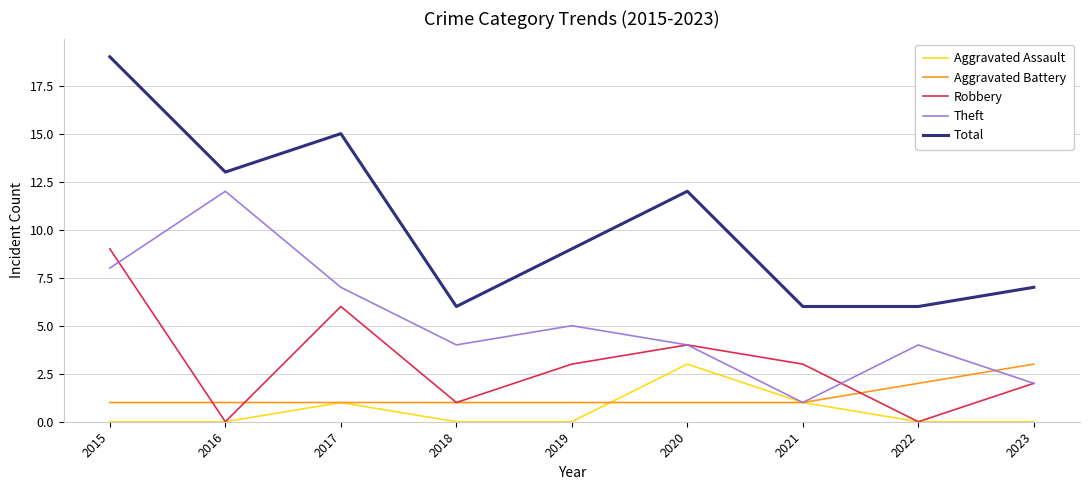

True or false: Robbery and Theft intersect in this chart.

True